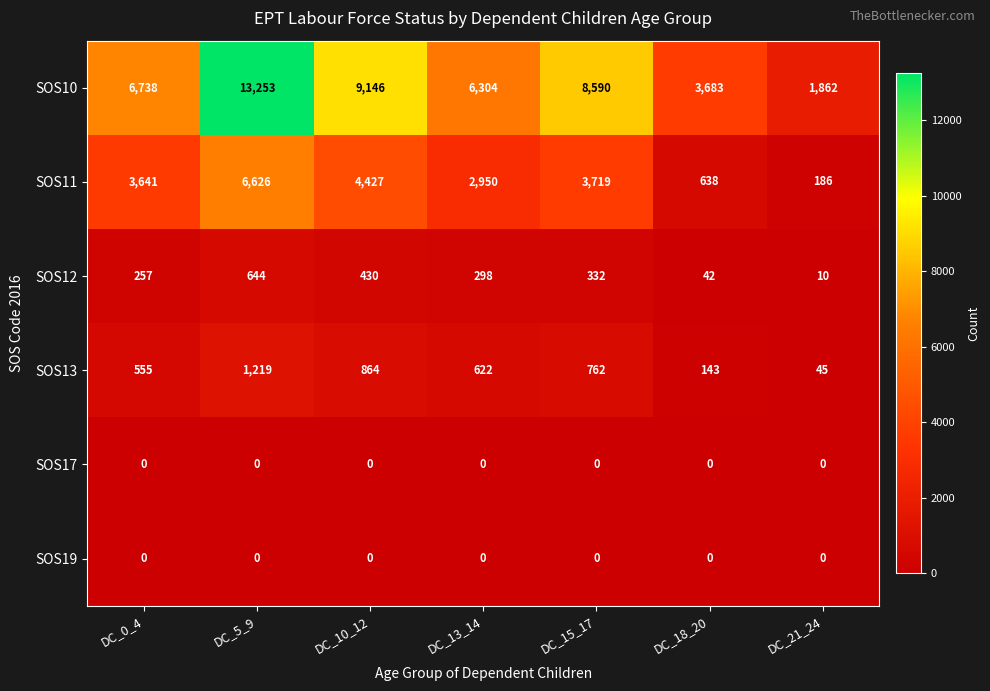

Which series has the largest range (max minus min)?

SOS10